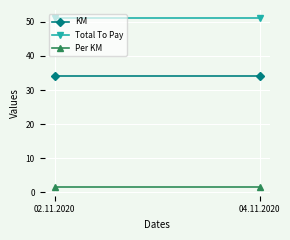

List the series in order of their overall mean, highest first.

Total To Pay, KM, Per KM